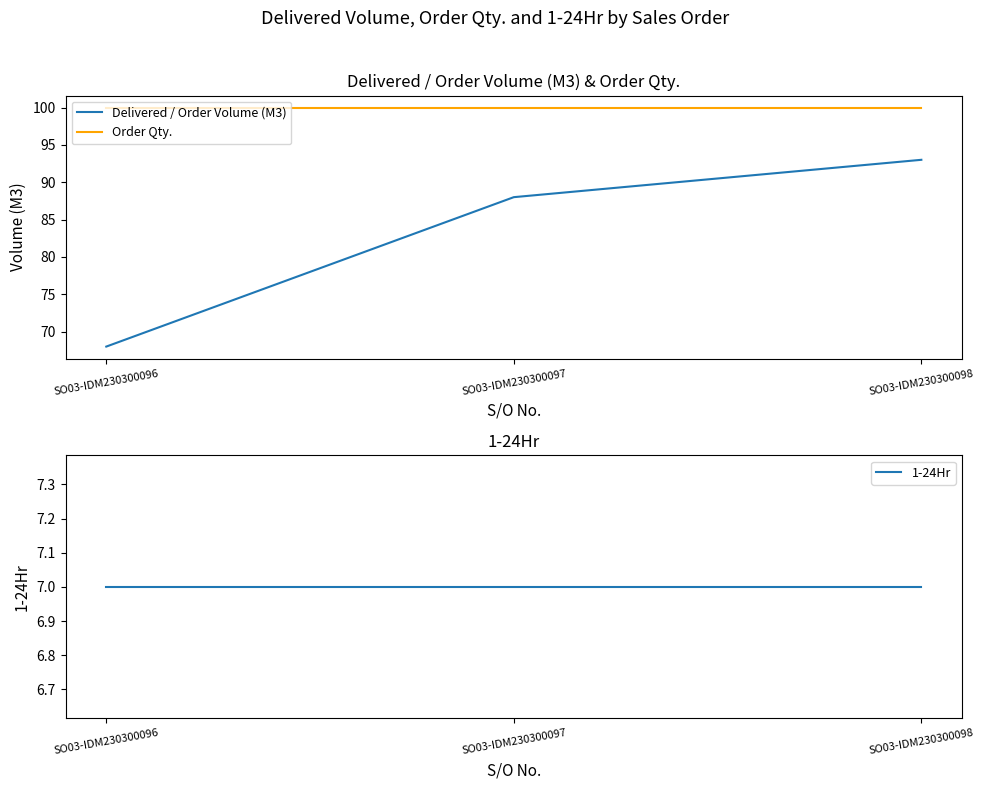

True or false: Order Qty. has a value of 156 at SO03-IDM230300098.

False